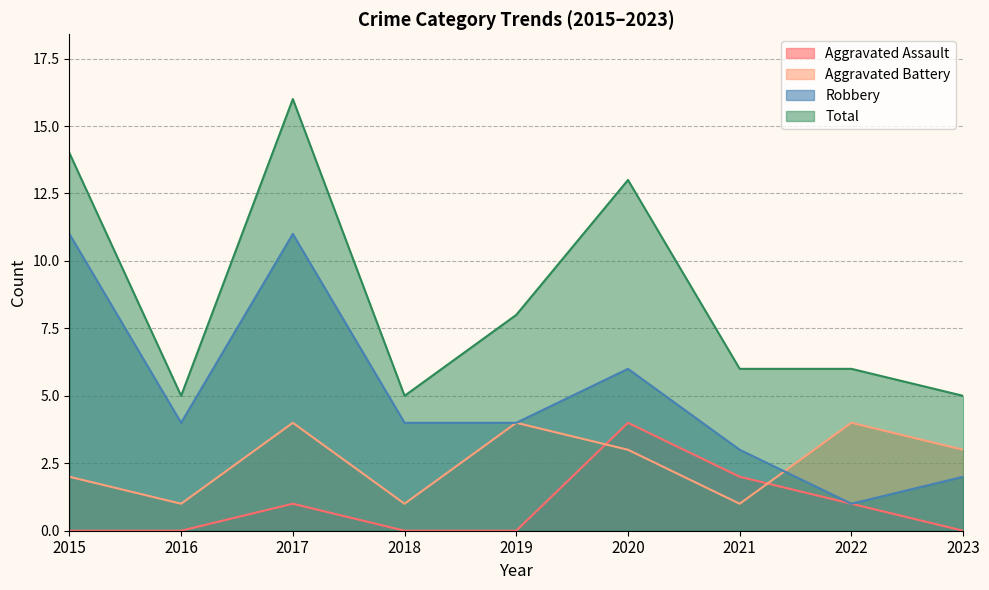

Which category has the lowest value in the Aggravated Assault series?

2015